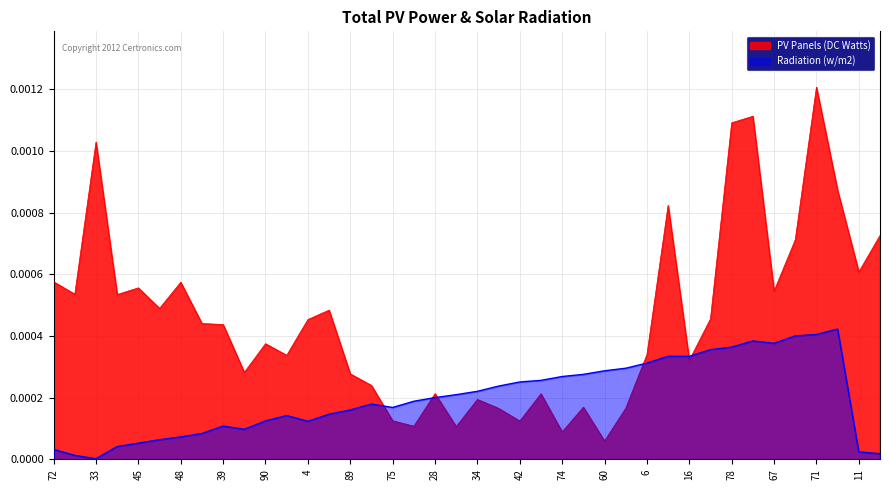

Which series has the largest total across all categories?

PV Panels (DC Watts)